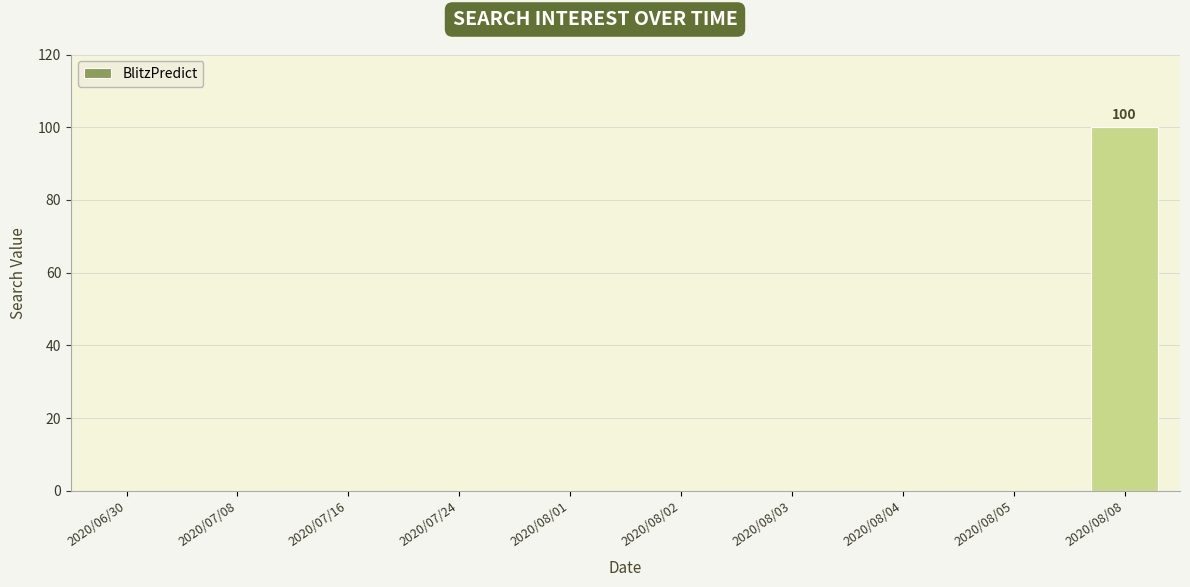

Which label corresponds to the largest value in the chart?

2020/08/08